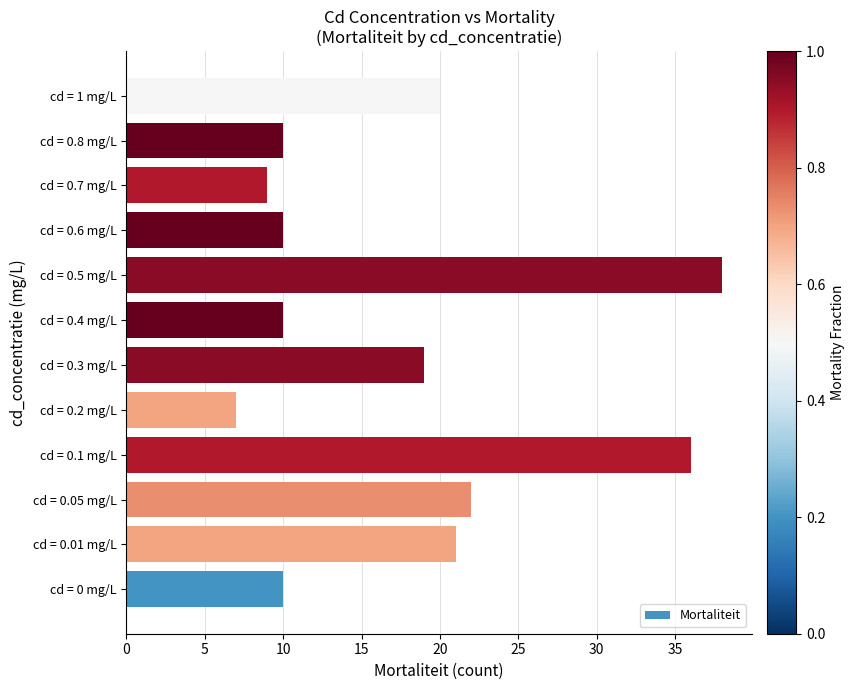

How many bars are there in total?

12